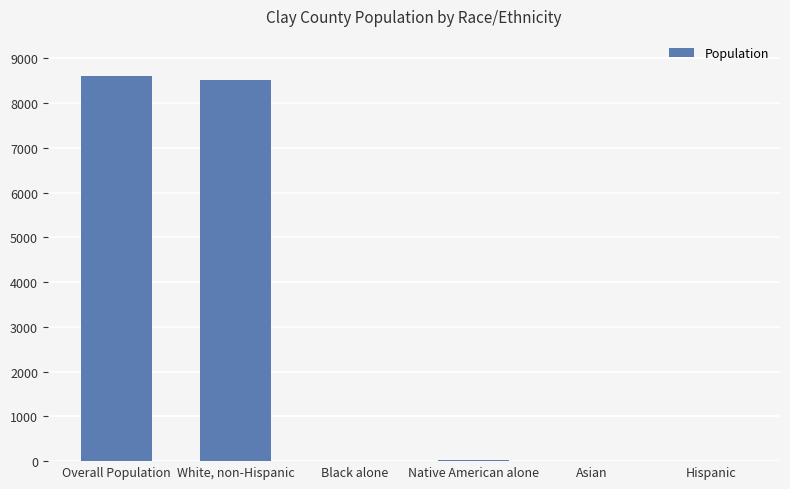

What is the difference between the values at Black alone and Overall Population?

8592